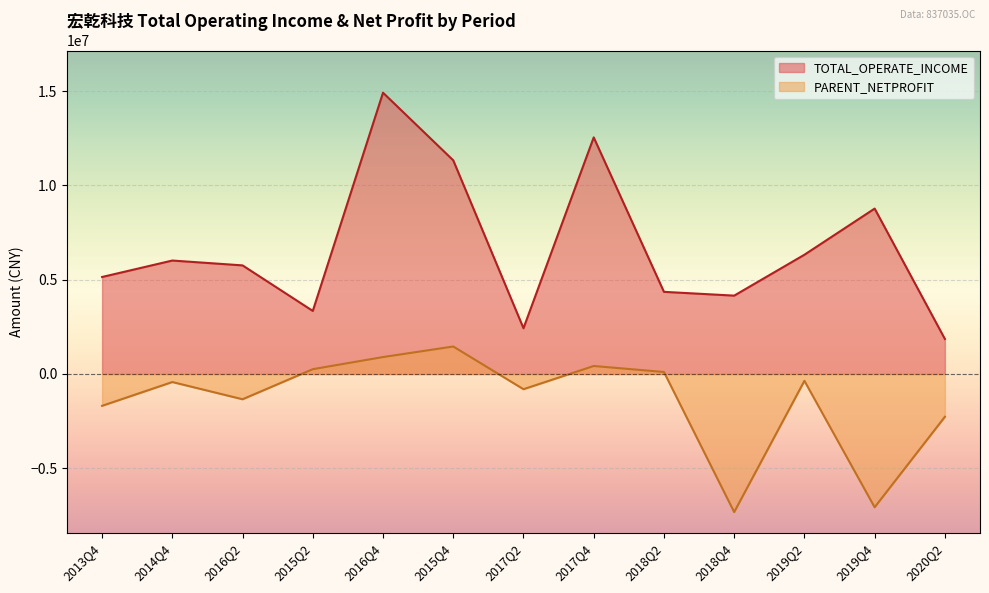

The value of TOTAL_OPERATE_INCOME at 2018Q2 is 1799275.9. True or false?

False